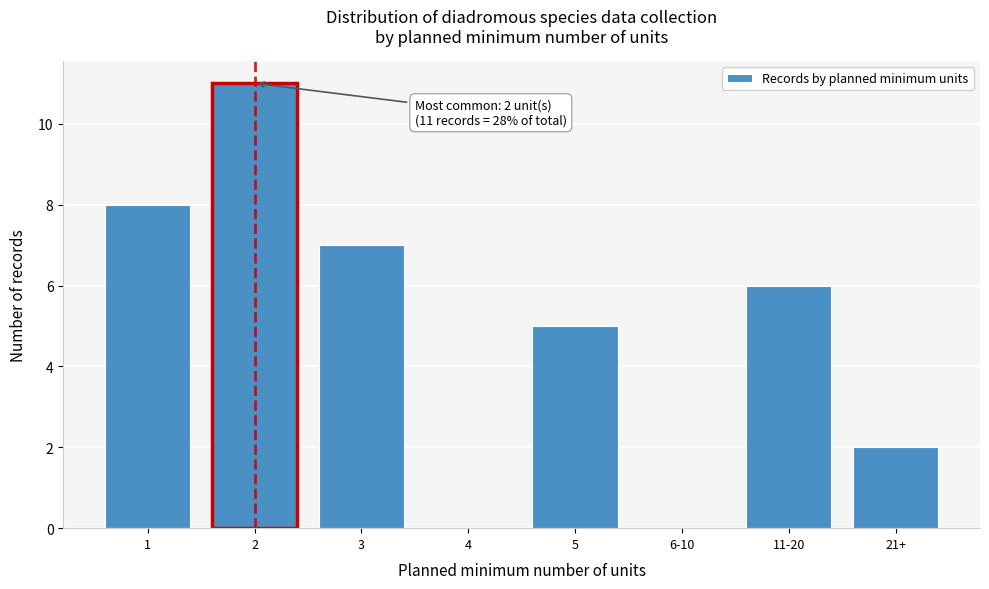

Reading left to right, what are all the values shown in this chart?

1=8	2=11	3=7	4=0	5=5	6-10=0	11-20=6	21+=2